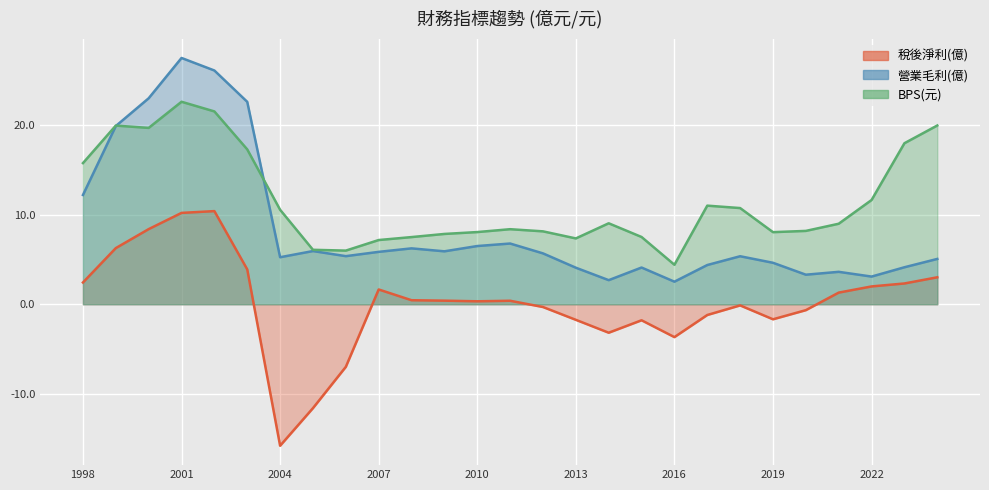

True or false: BPS(元) has more than 1 interior local peaks.

True